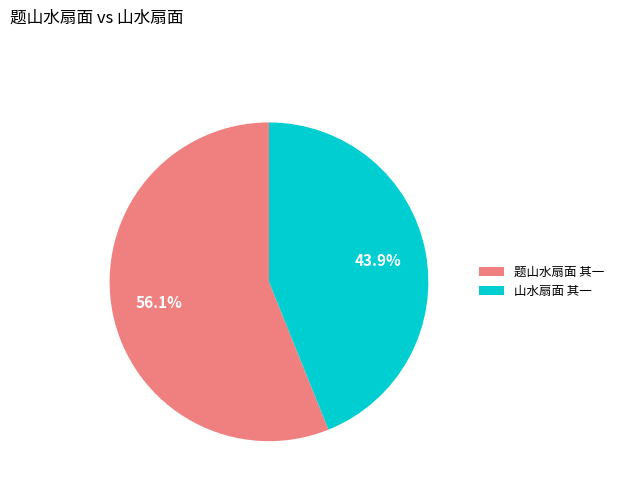

Rank the categories by value from highest to lowest.

题山水扇面 其一, 山水扇面 其一